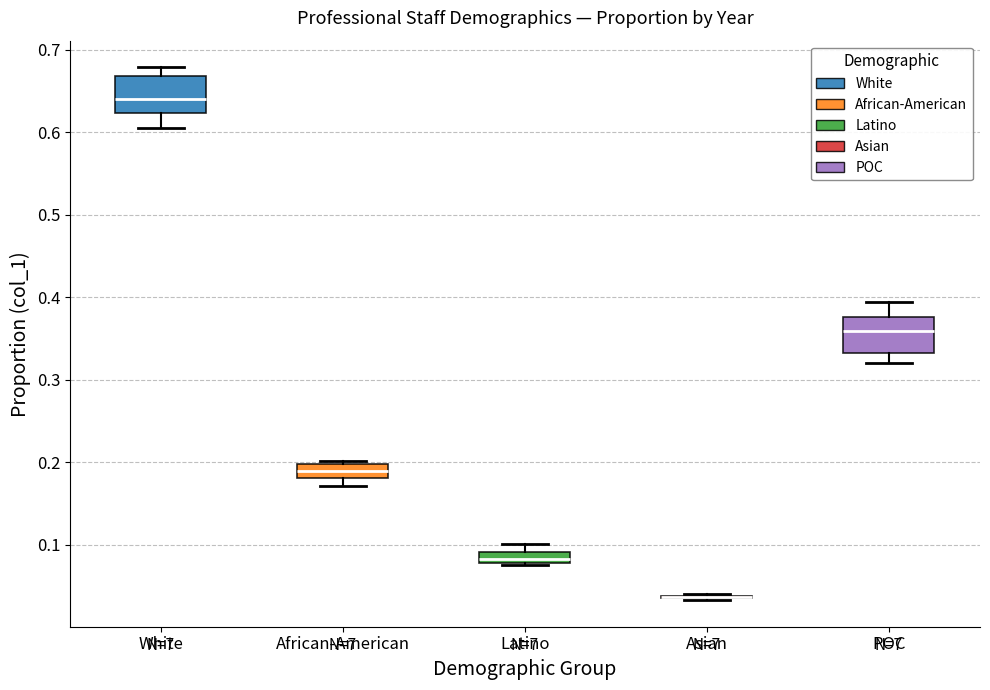

Where does the upper whisker of the box for Latino end on the y-axis? The values are not printed on the chart, so give them approximately, as read against the axis.

0.10